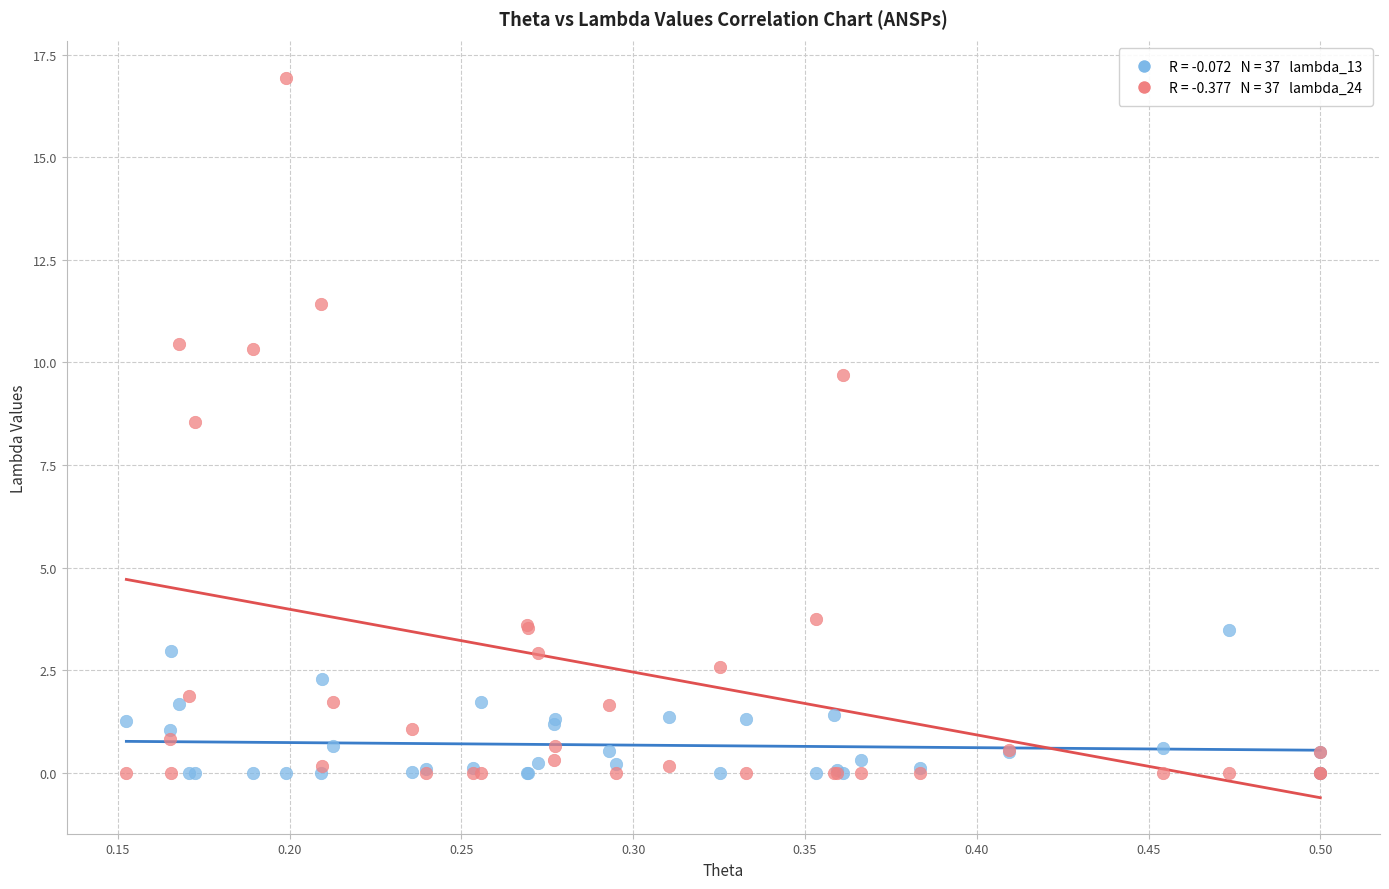

Across all series, what Y value is closest to 8?

8.5